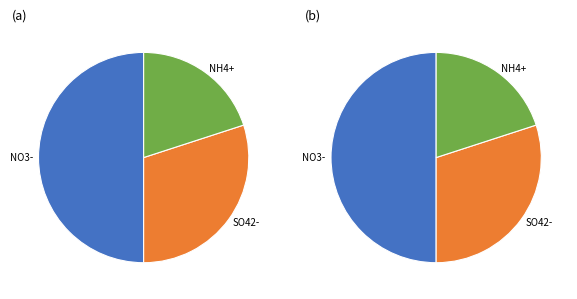

Is it true that 1 is 65% of the pie?

False